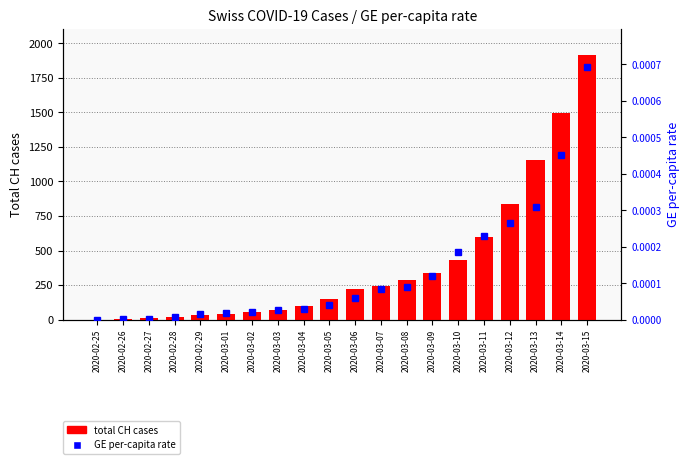

How many groups of bars are there?

20